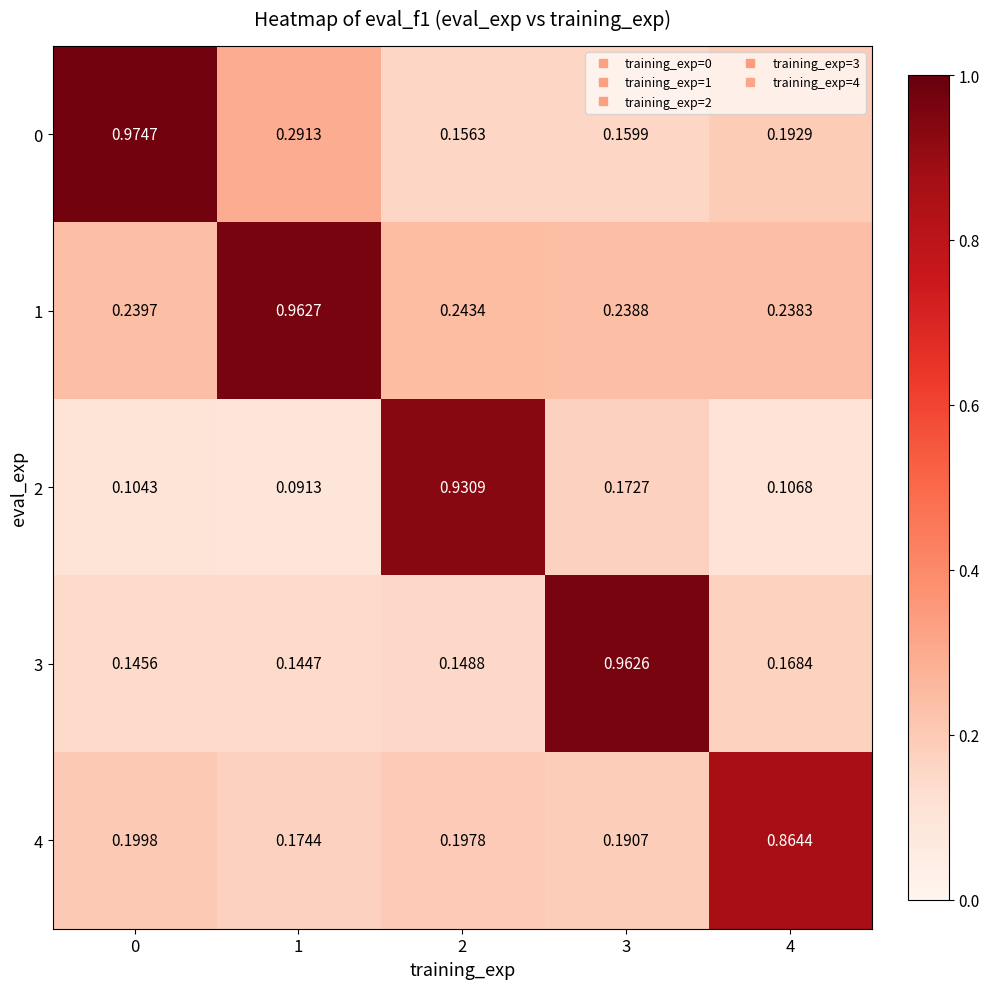

Is the value of 2 at 1 greater than the value of 1 at 3?

No